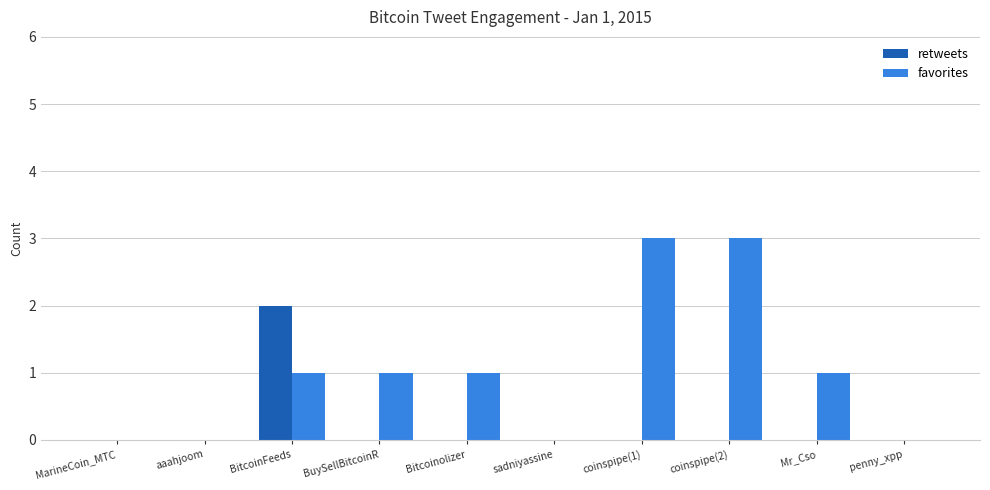

Which series changed the most between aaahjoom and Bitcoinolizer?

favorites